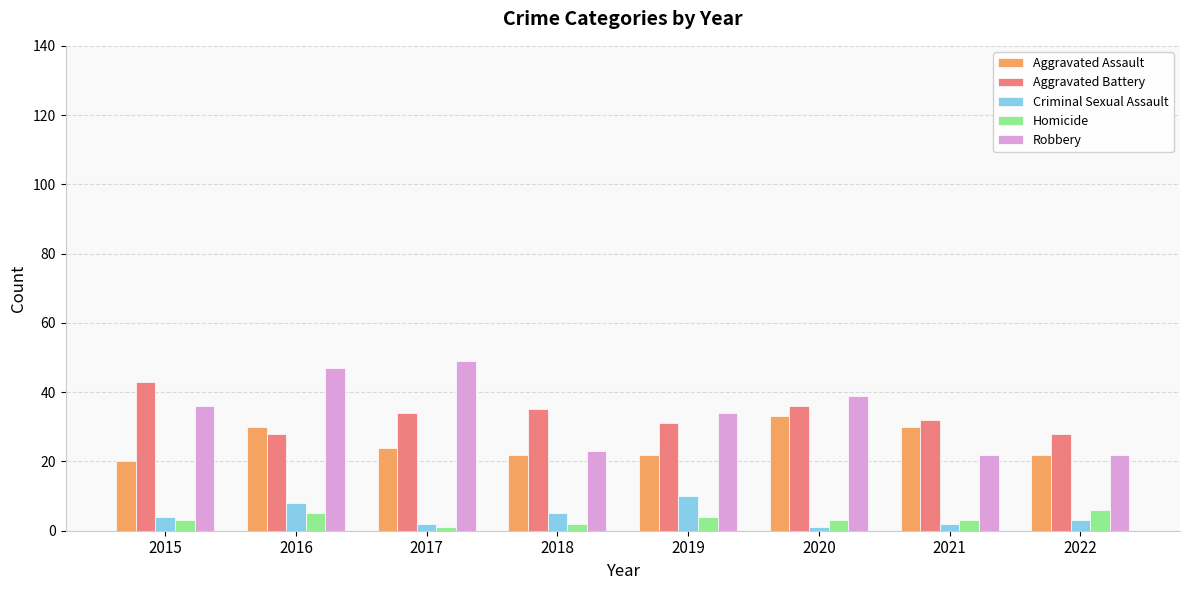

What value does the Robbery series have at 2019?

34